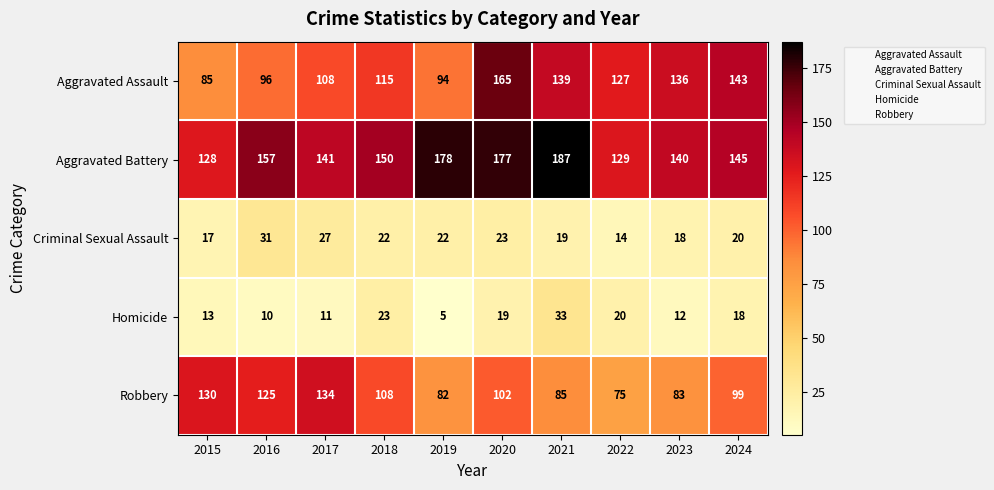

Which series has the largest total across all categories?

Aggravated Battery